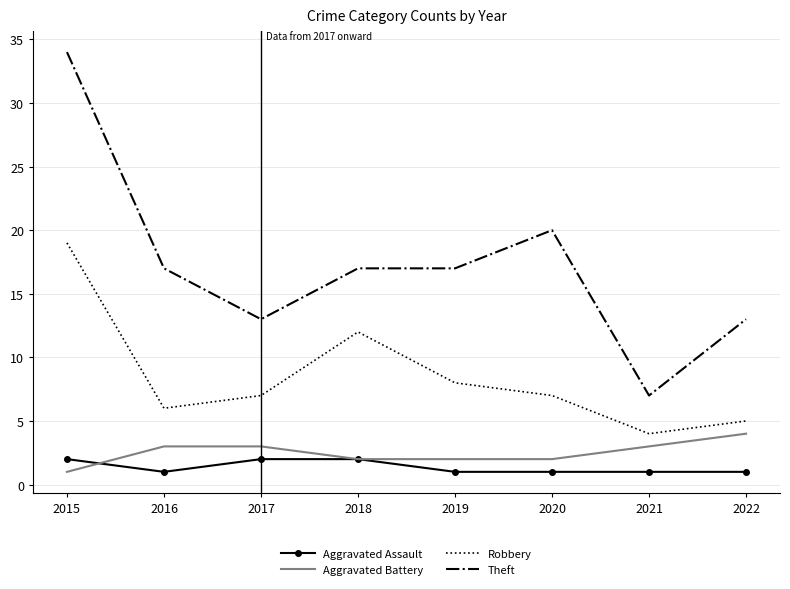

True or false: Robbery and Aggravated Battery cross at least once.

False